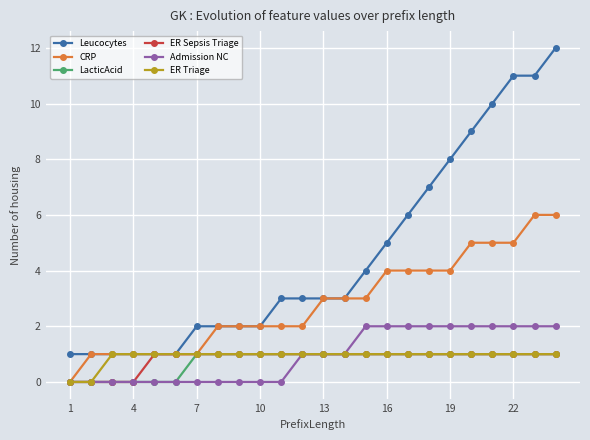

What is the average value of the Leucocytes series?

5